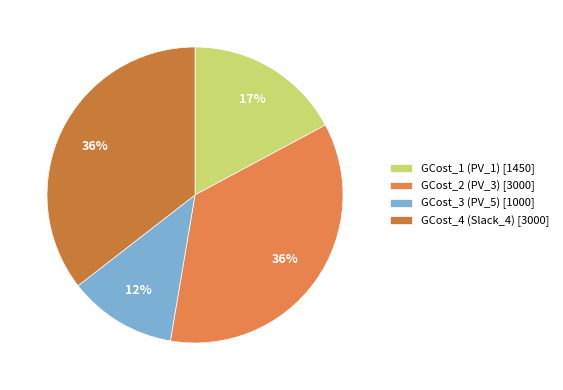

Which slice is the largest?

GCost_2 (PV_3)